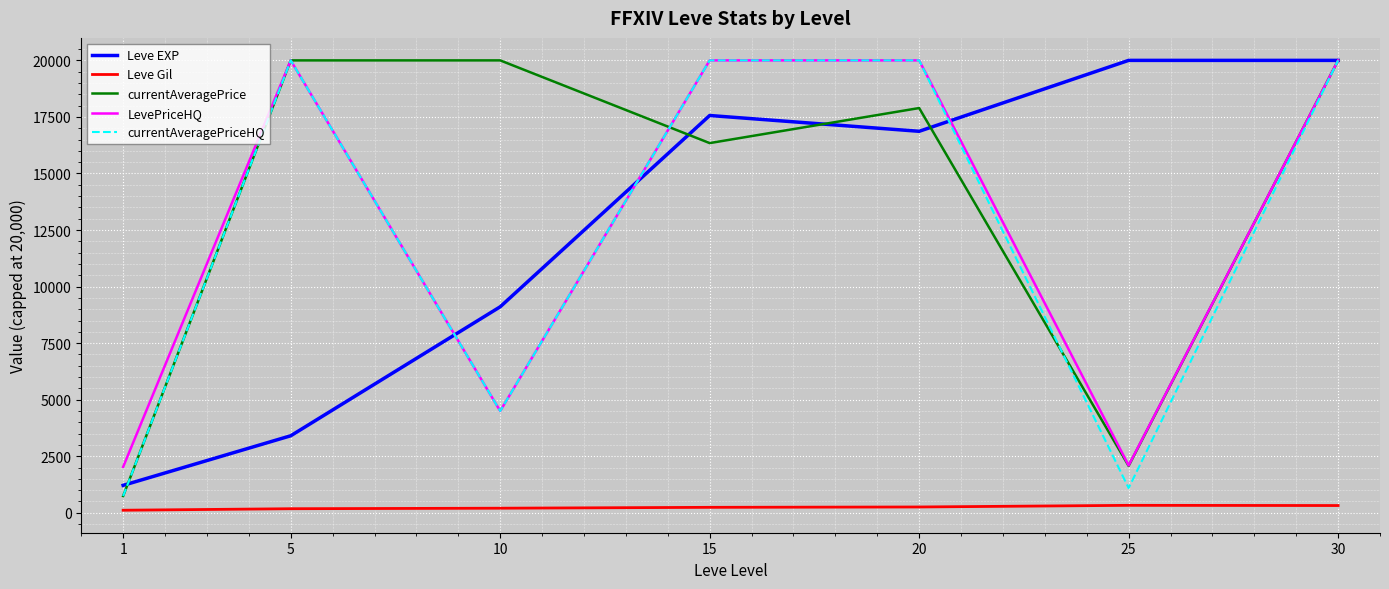

What is the maximum value for currentAveragePrice?

20000.0